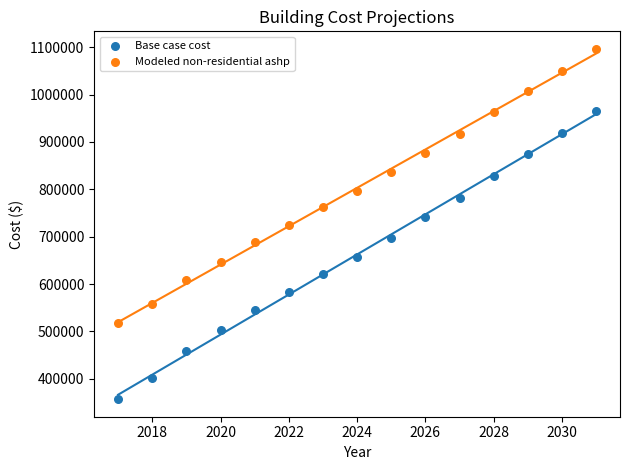

Across all data points, what is the range of X values (max minus min)?

14.0